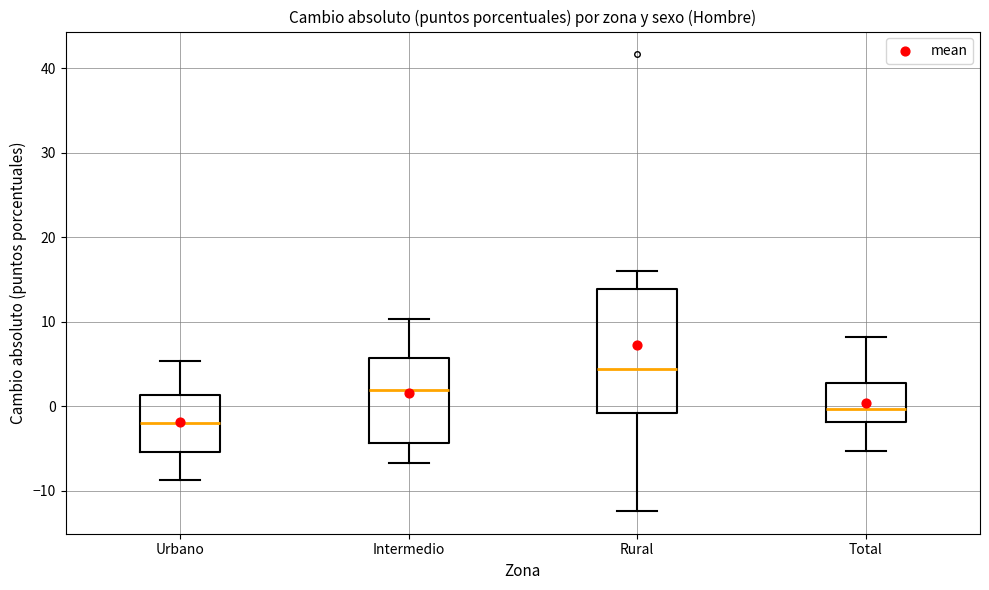

Which box's median line is the lowest?

Urbano